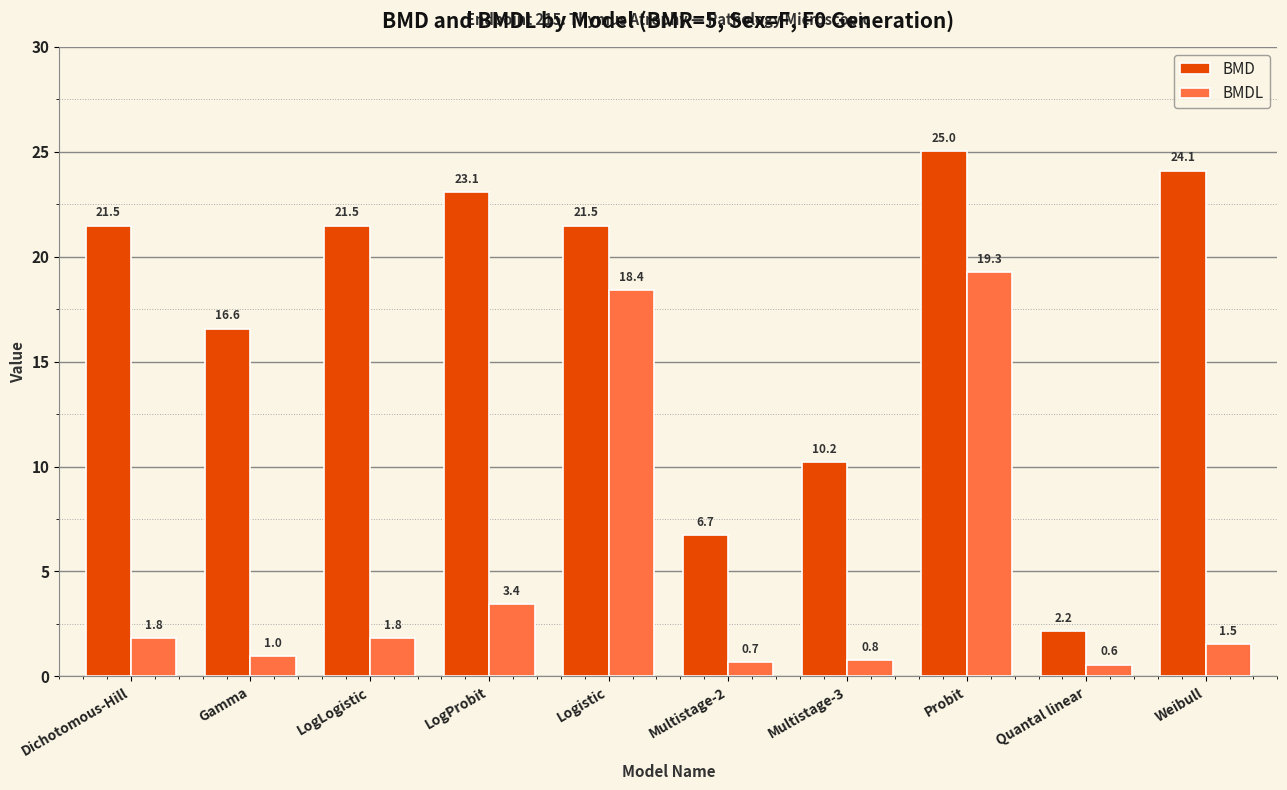

Reading left to right, extract all data points from this chart.

BMD: 21.5	16.6	21.5	23.1	21.5	6.7	10.2	25.0	2.2	24.1
BMDL: 1.8	1.0	1.8	3.4	18.4	0.7	0.8	19.3	0.6	1.5